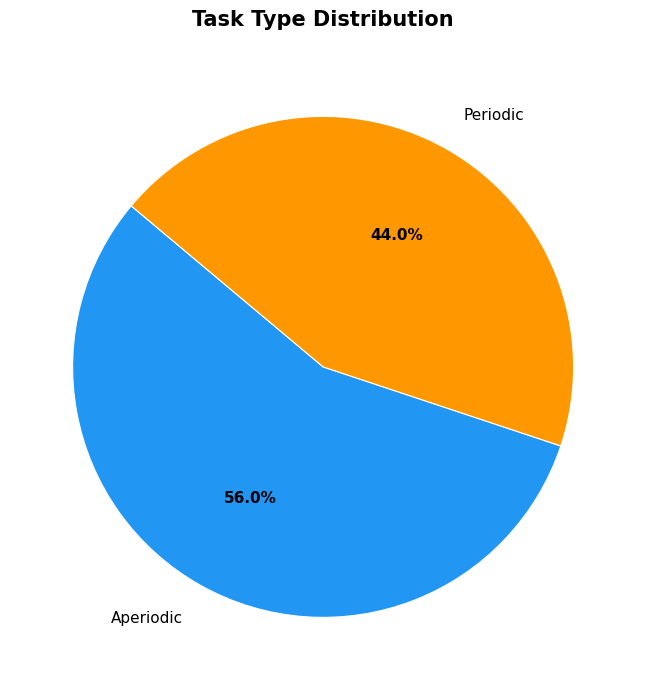

Which slice is the smallest?

Periodic